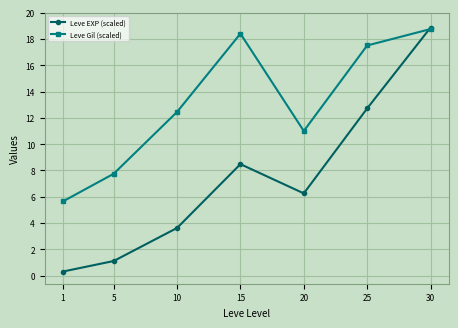

True or false: Leve Gil (scaled) has more than 2 interior local peaks.

False